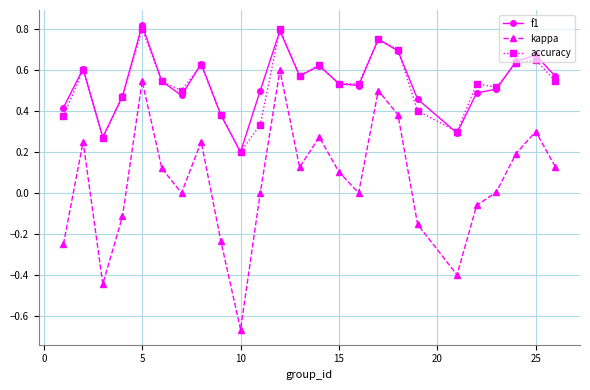

How many interior local peaks does the kappa series have?

7